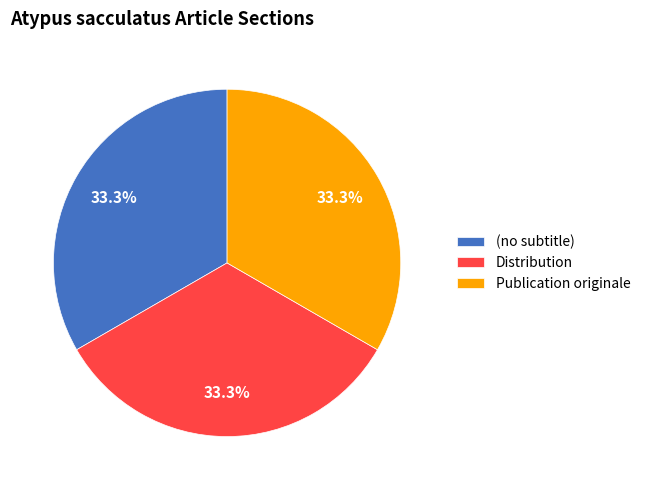

How many slices are in this pie chart?

3